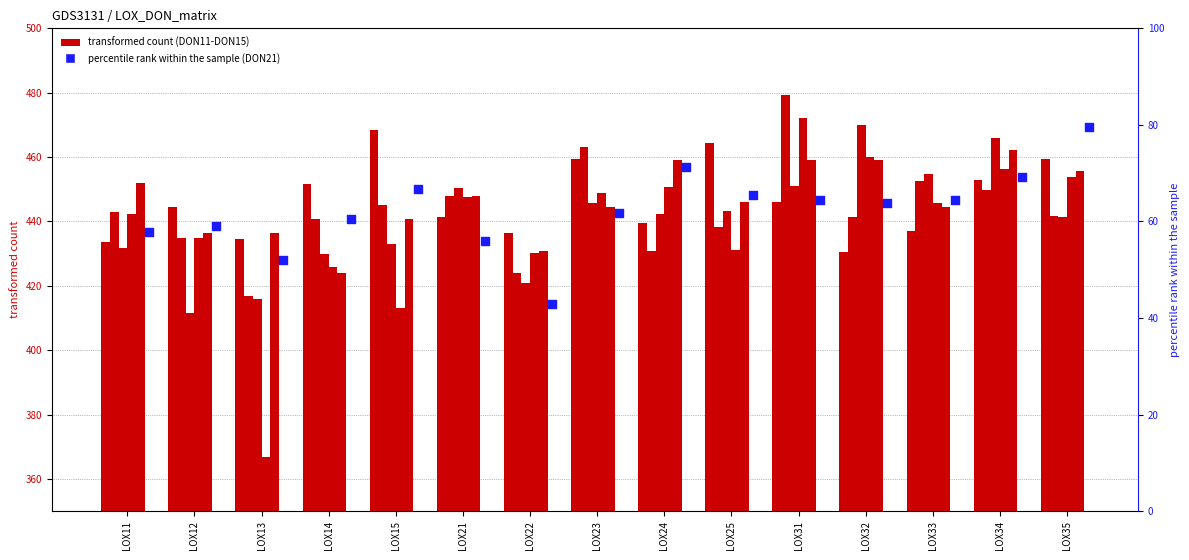

At which category is the sum across all series the highest?

LOX31